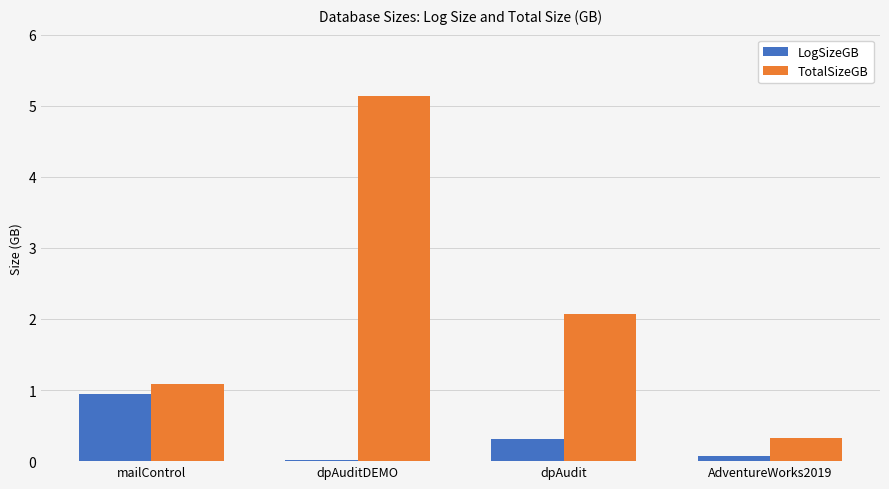

How many values in the TotalSizeGB series exceed 2?

2